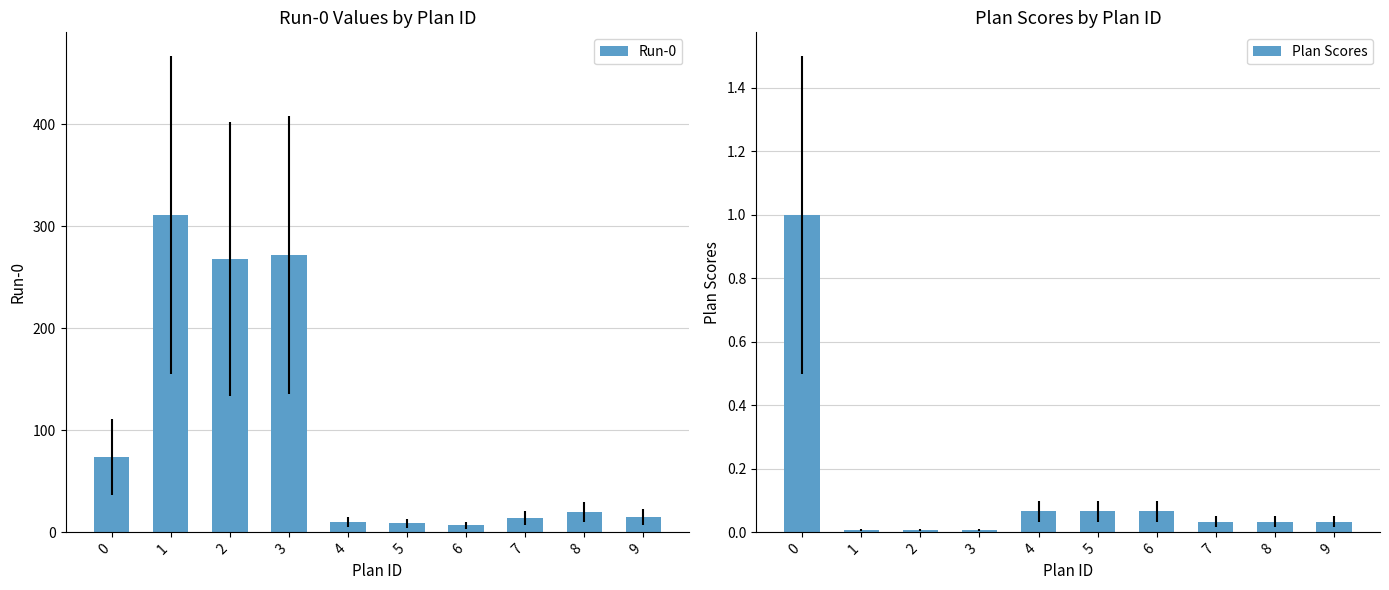

The Plan Scores series shows 0.5 at 0. True or false?

False